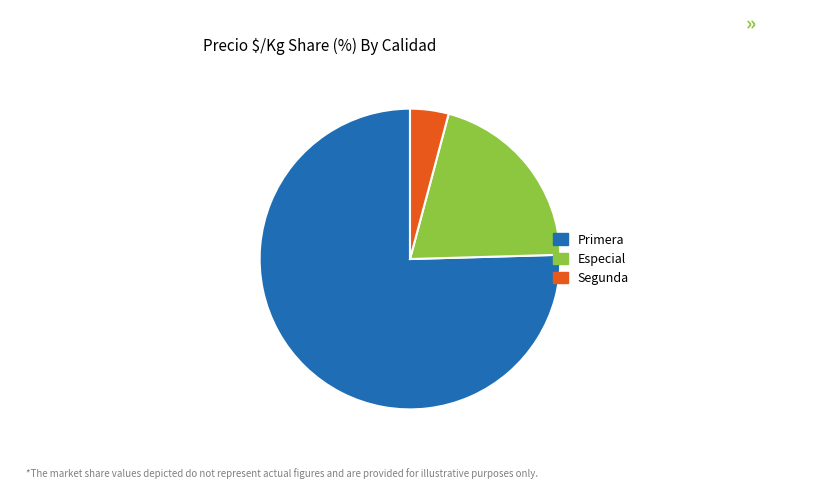

Approximately how many times larger is the value at Primera compared to Especial?

3.7